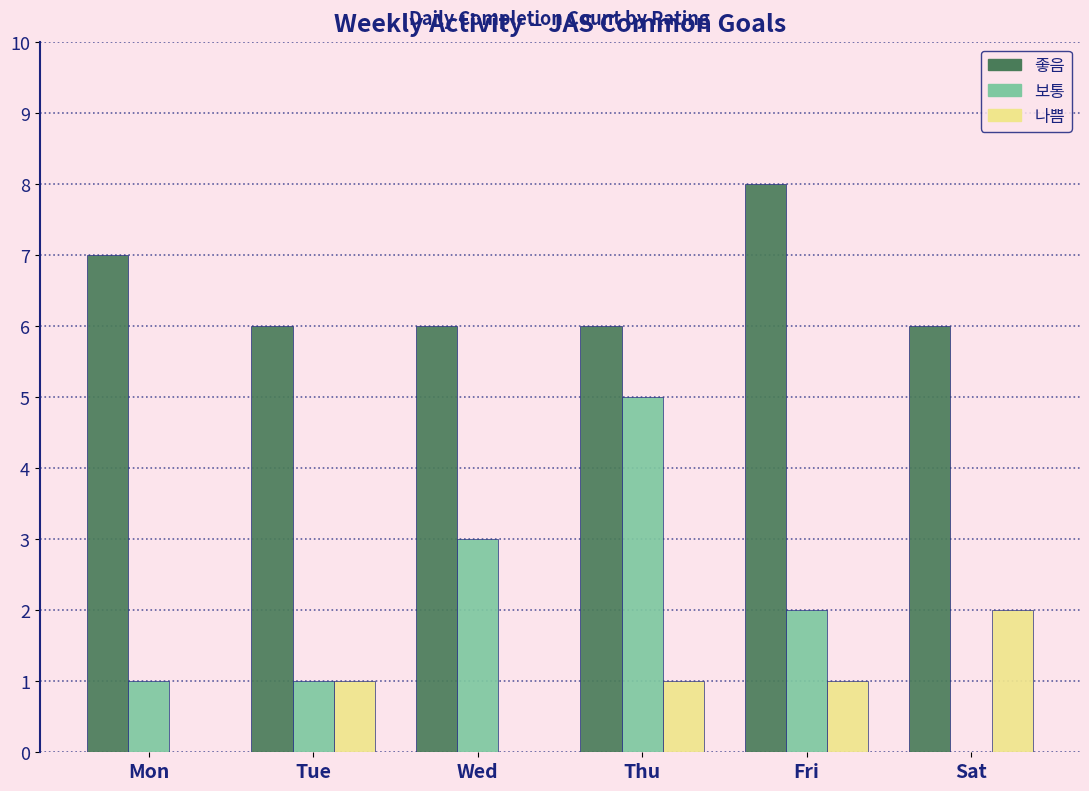

Reading left to right, transcribe all the data shown in this chart.

좋음: Mon=7	Tue=6	Wed=6	Thu=6	Fri=8	Sat=6
보통: Mon=1	Tue=1	Wed=3	Thu=5	Fri=2	Sat=0
나쁨: Mon=0	Tue=1	Wed=0	Thu=1	Fri=1	Sat=2